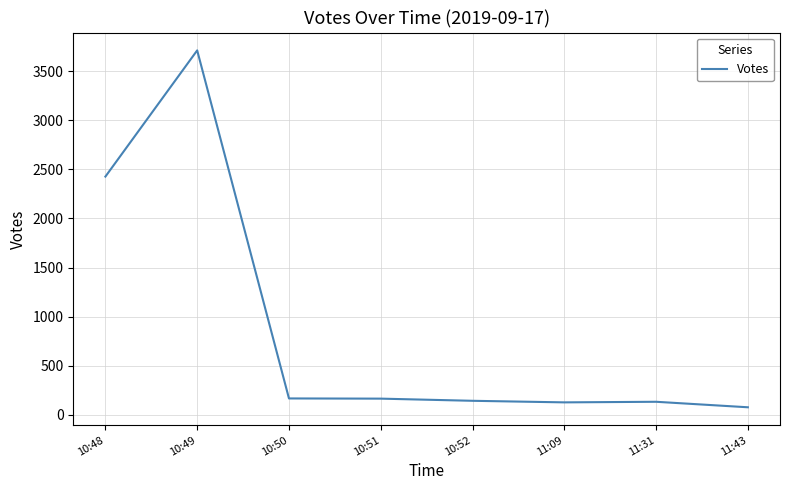

True or false: there are more than 1 points higher than both neighbors.

True